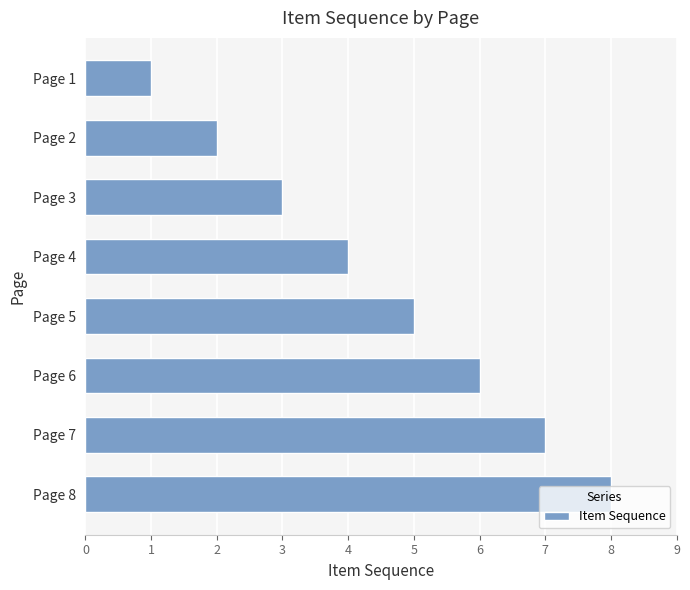

What is the sum of all values?

36